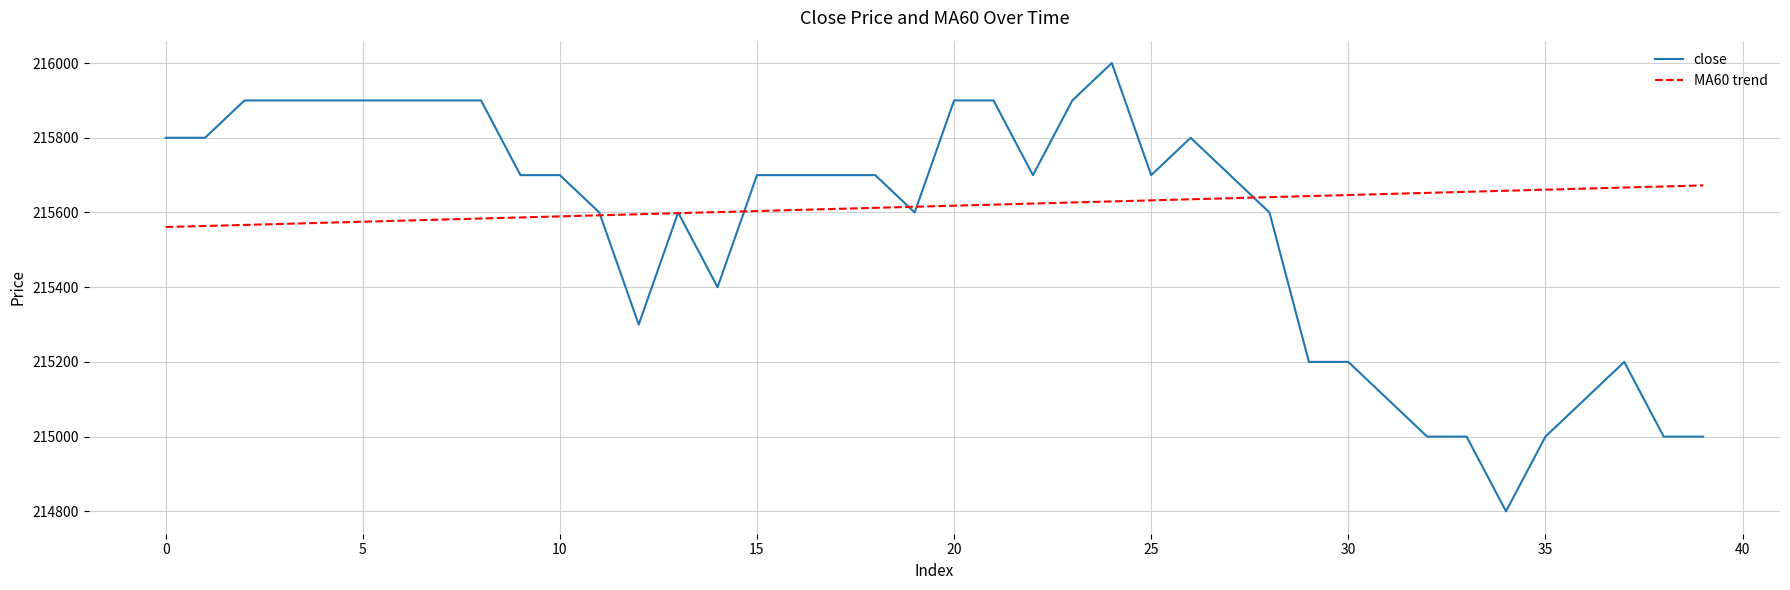

At how many categories does at least one series exceed 215387?

40